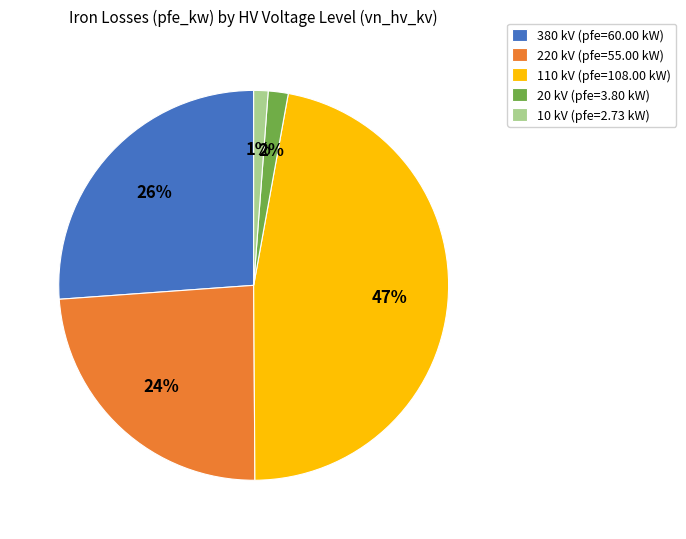

What percentage is the 380 kV (pfe=60.00 kW) slice, to the nearest percent?

26%